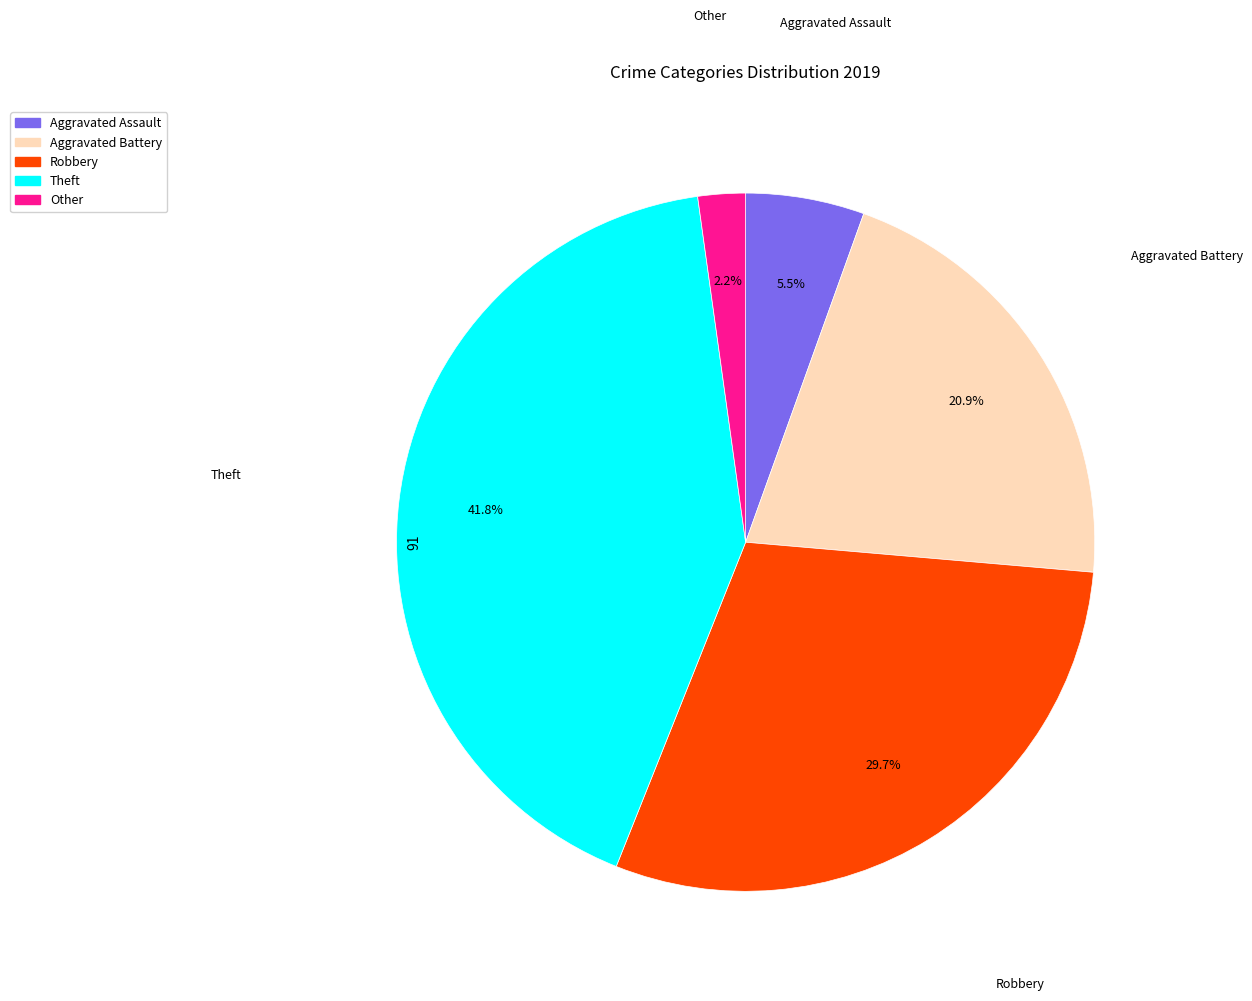

Rank the categories by value from lowest to highest.

Other, Aggravated Assault, Aggravated Battery, Robbery, Theft